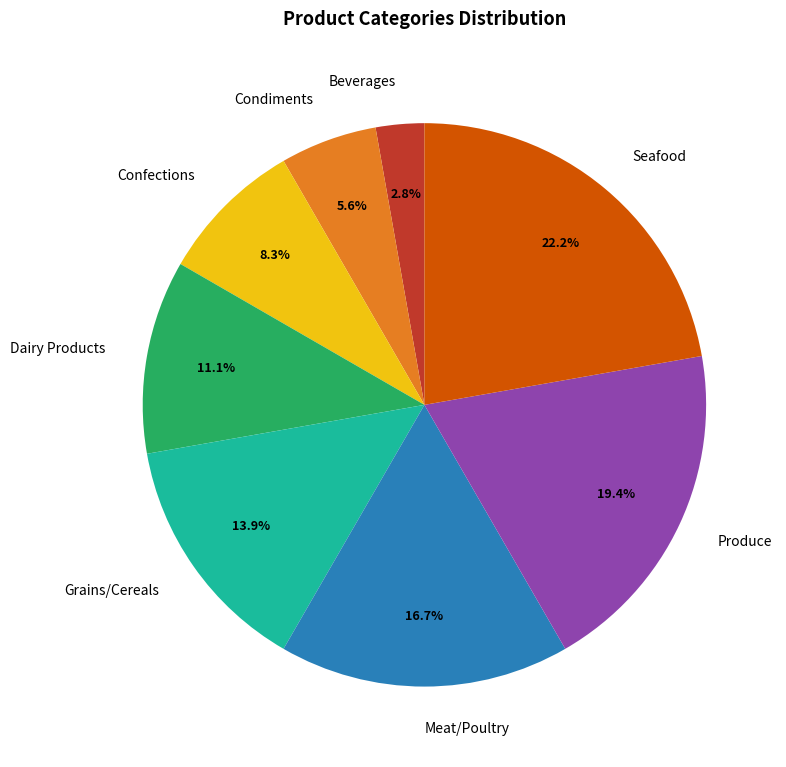

Does Seafood account for over 50% of the chart?

No